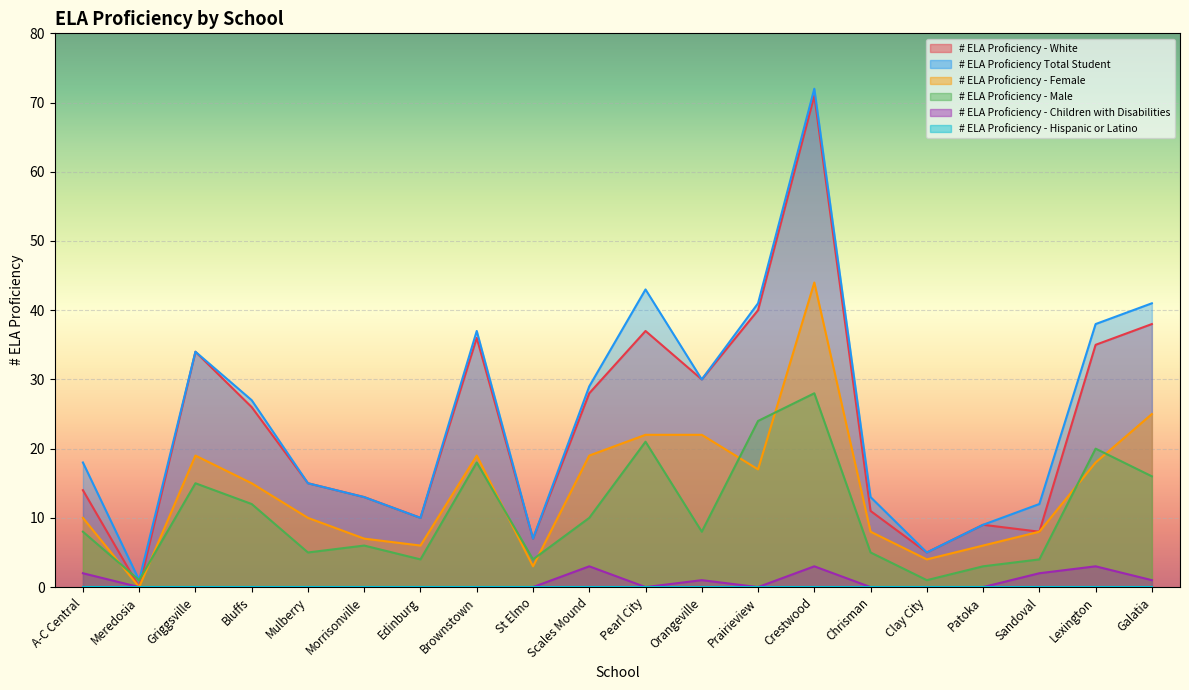

In # ELA Proficiency - White, how many points are lower than both neighbors (excluding endpoints)?

6